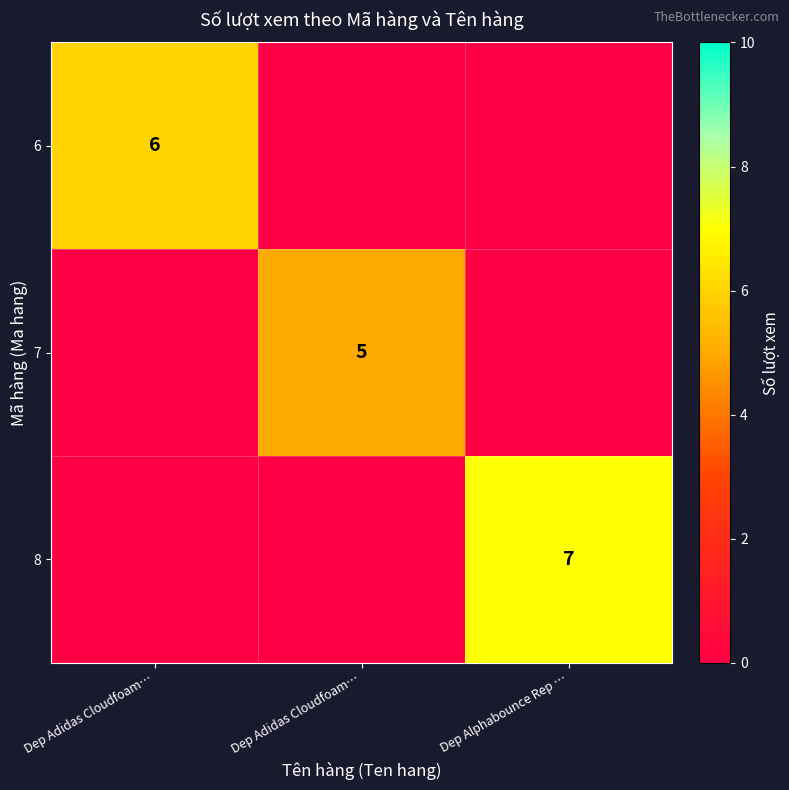

At which category does the chart reach its peak across all series?

Dep Alphabounce Rep …